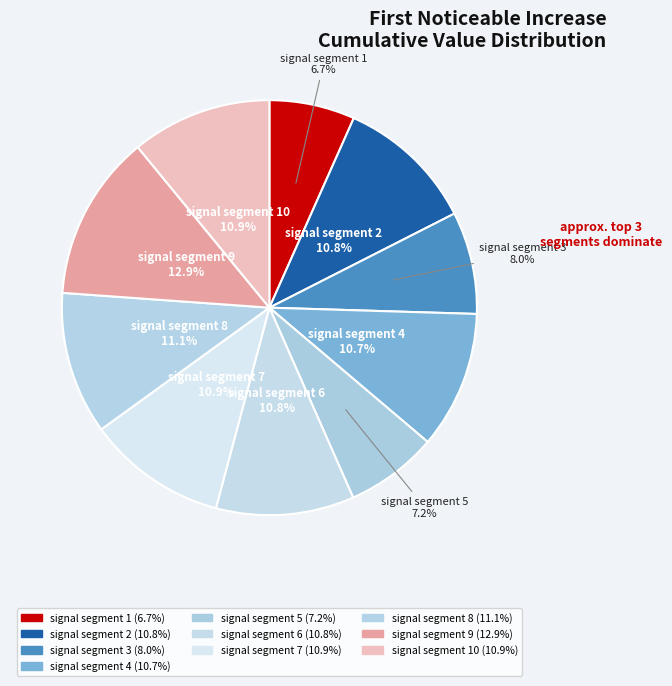

How many segments does this pie chart have?

10